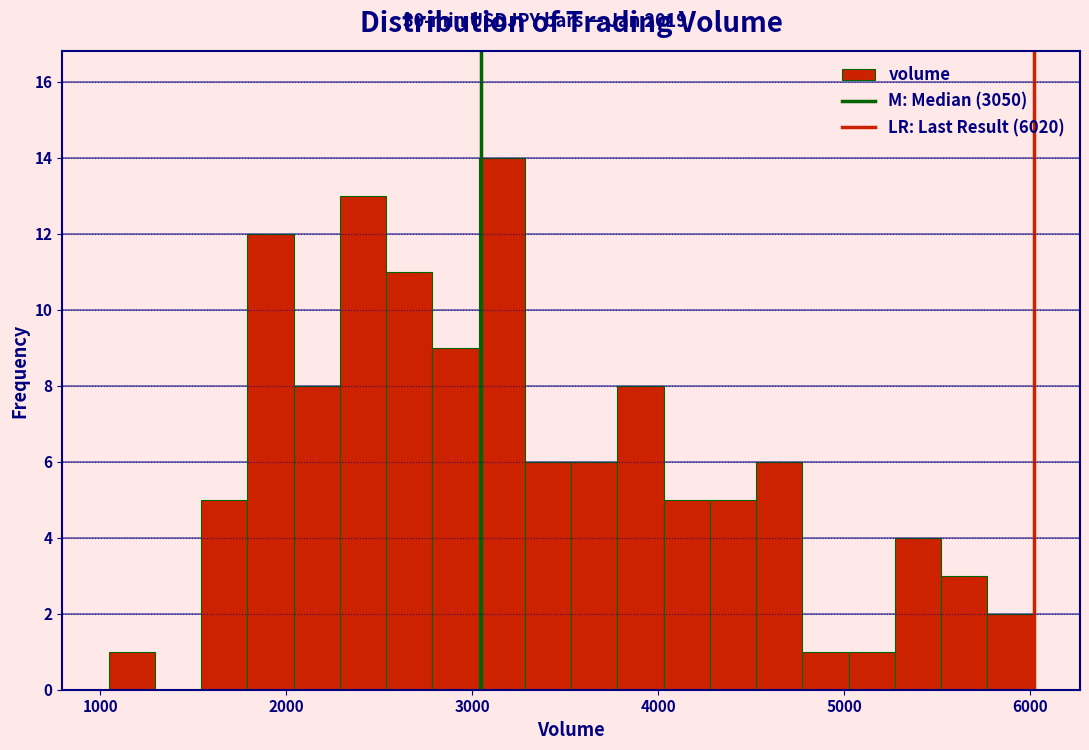

Read against the x-axis, roughly where is the centre of the tallest bar?

3200